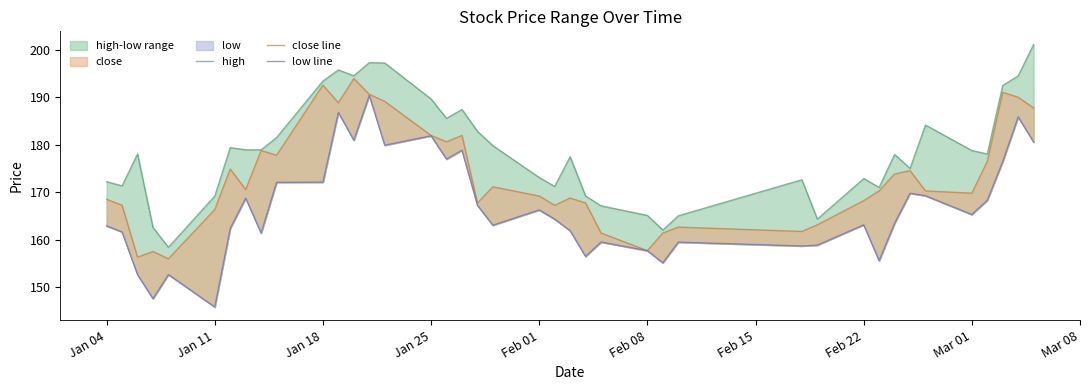

True or false: low line and high cross at least once.

False